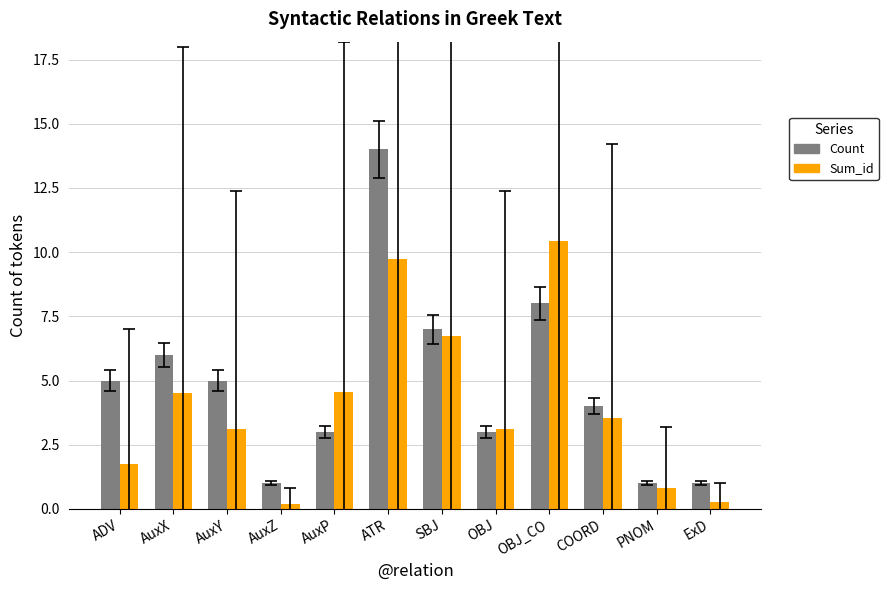

How many values in the Count series are below 5?

6